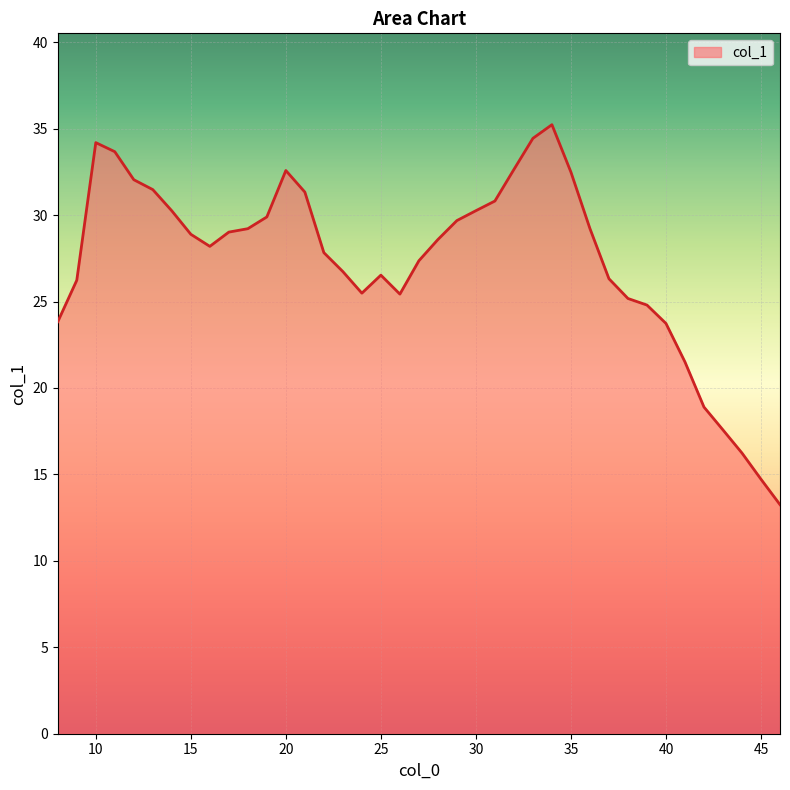

How many distinct data groups are displayed?

1